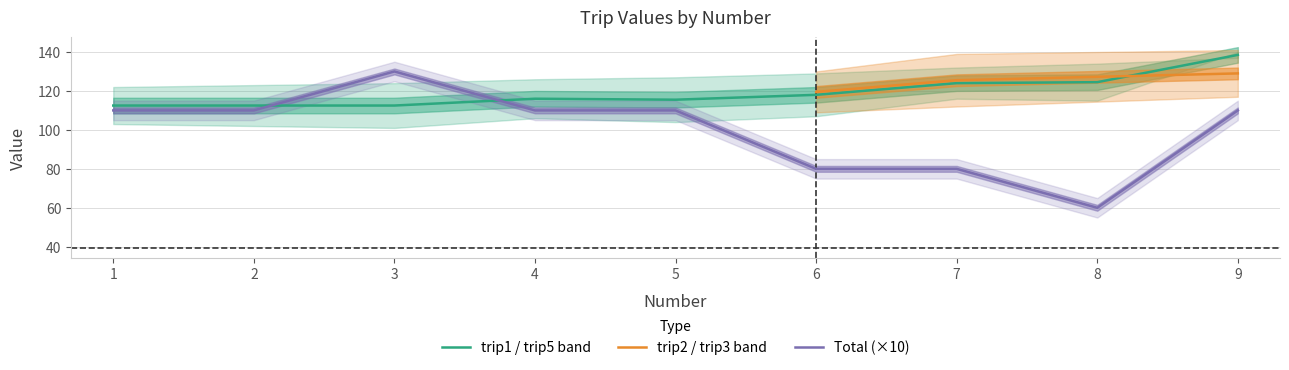

What is the difference between the trip1 values at 2 and 4?

3